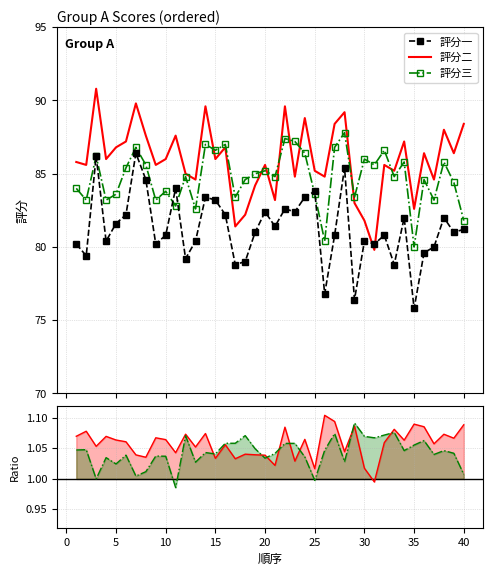

What is the minimum value for 評分三?

80.0